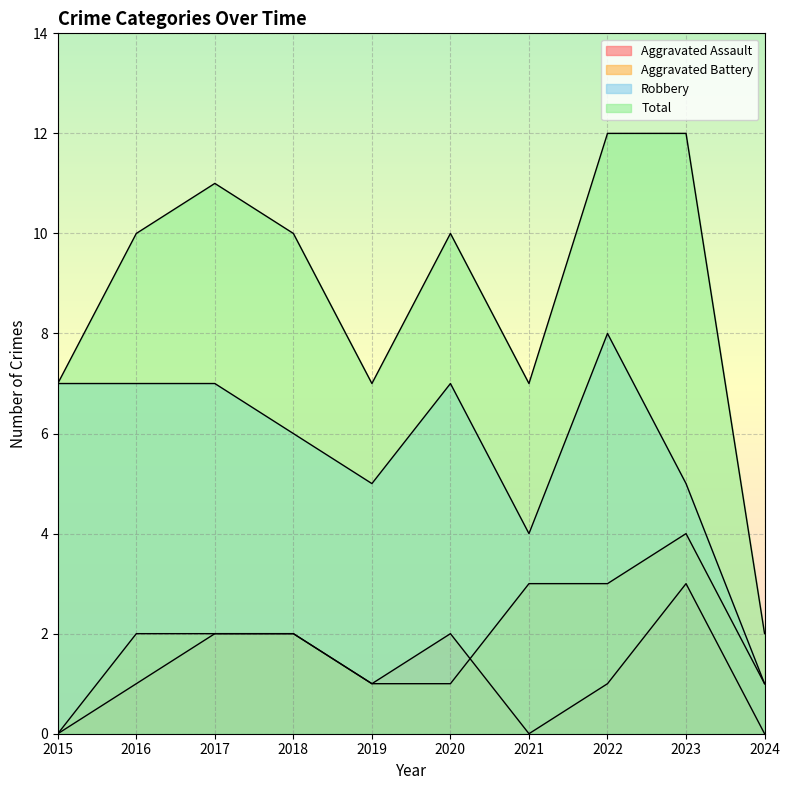

How many lines are shown in the chart?

4